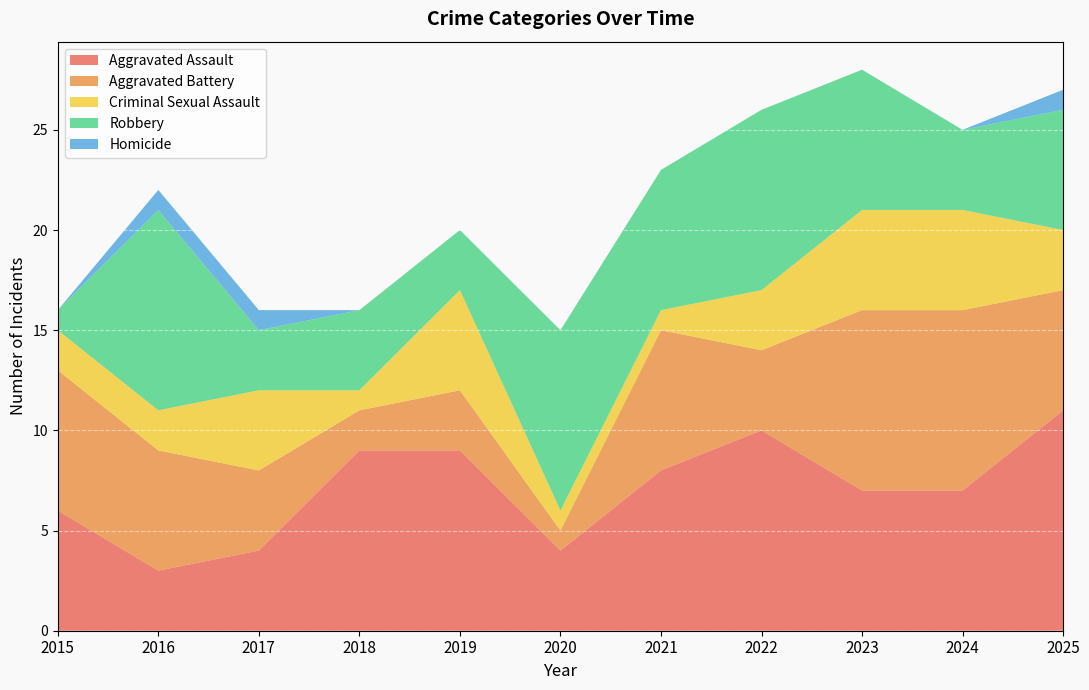

Reading left to right, transcribe all the data shown in this chart.

Aggravated Assault: 6	3	4	9	9	4	8	10	7	7	11
Aggravated Battery: 7	6	4	2	3	1	7	4	9	9	6
Criminal Sexual Assault: 2	2	4	1	5	1	1	3	5	5	3
Robbery: 1	10	3	4	3	9	7	9	7	4	6
Homicide: 0	1	1	0	0	0	0	0	0	0	1